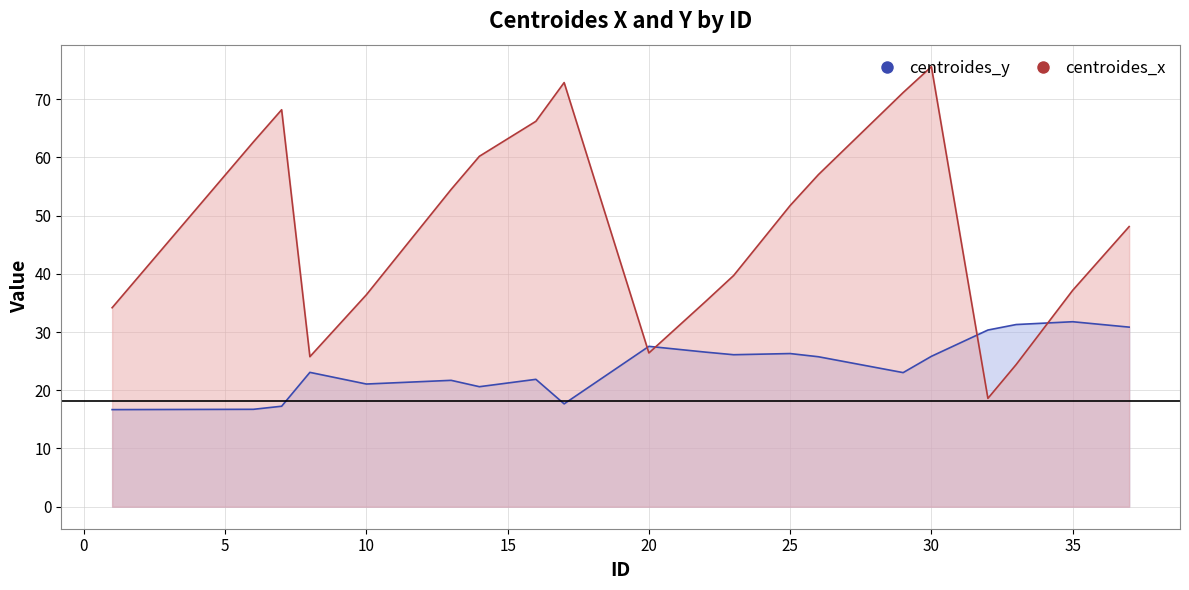

Is it true that centroides_y equals 46.3 at 20?

False